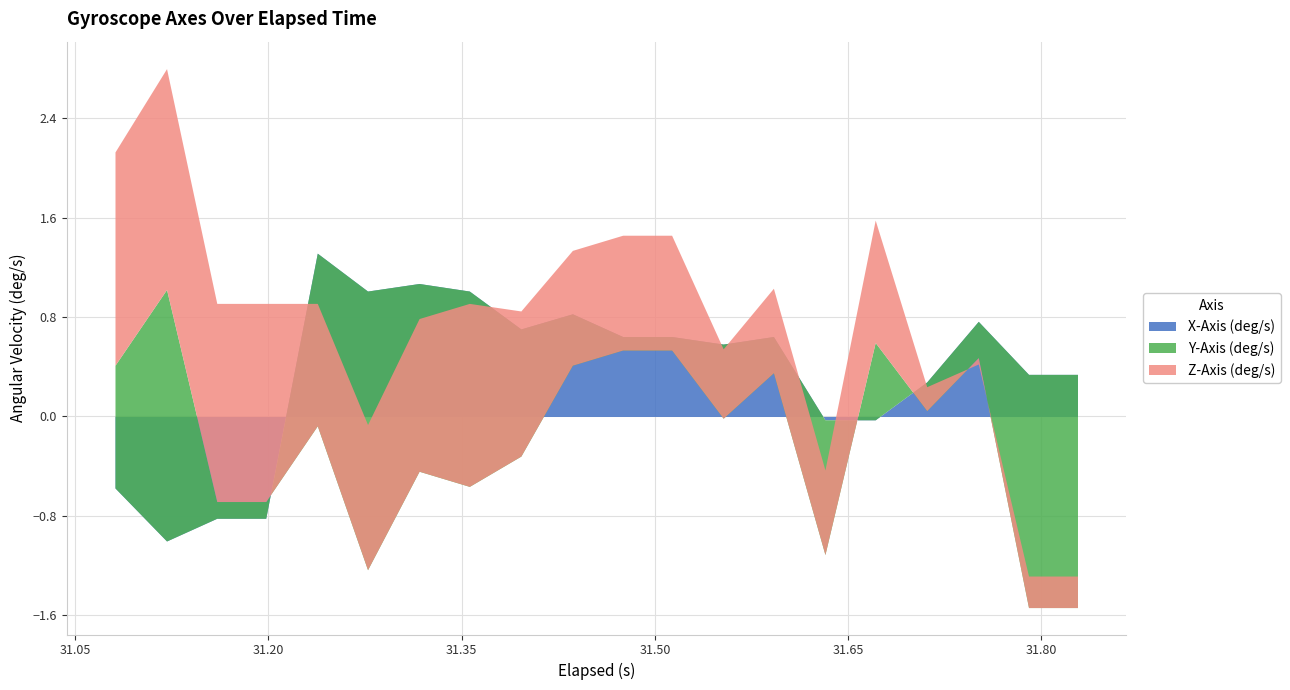

Between 6 and 9, which is larger?

6